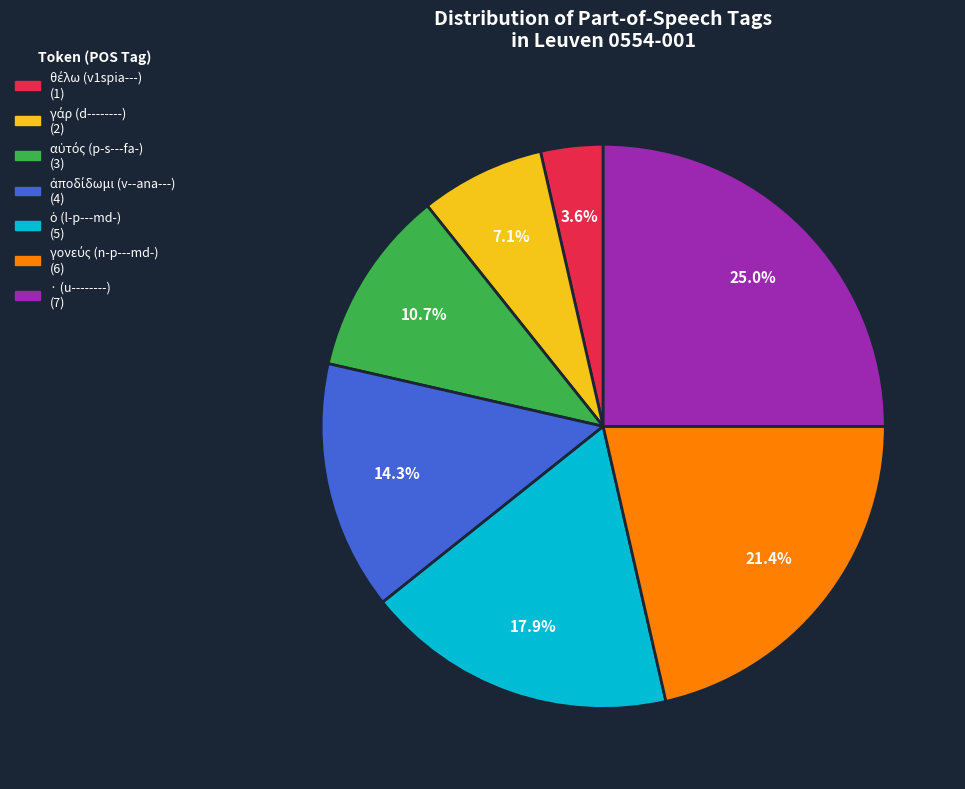

What percentage is the · (u--------) slice, to the nearest percent?

25%